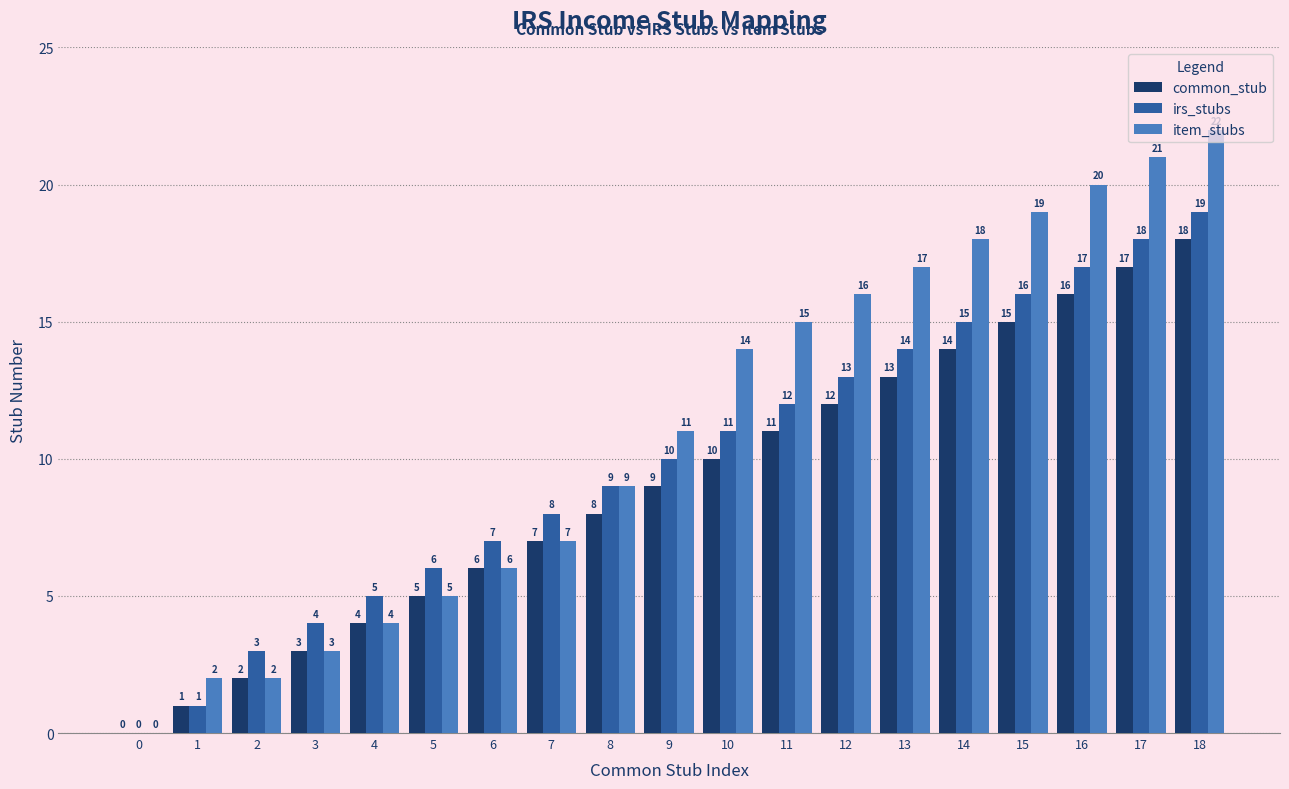

What is the highest value of the item_stubs series?

22